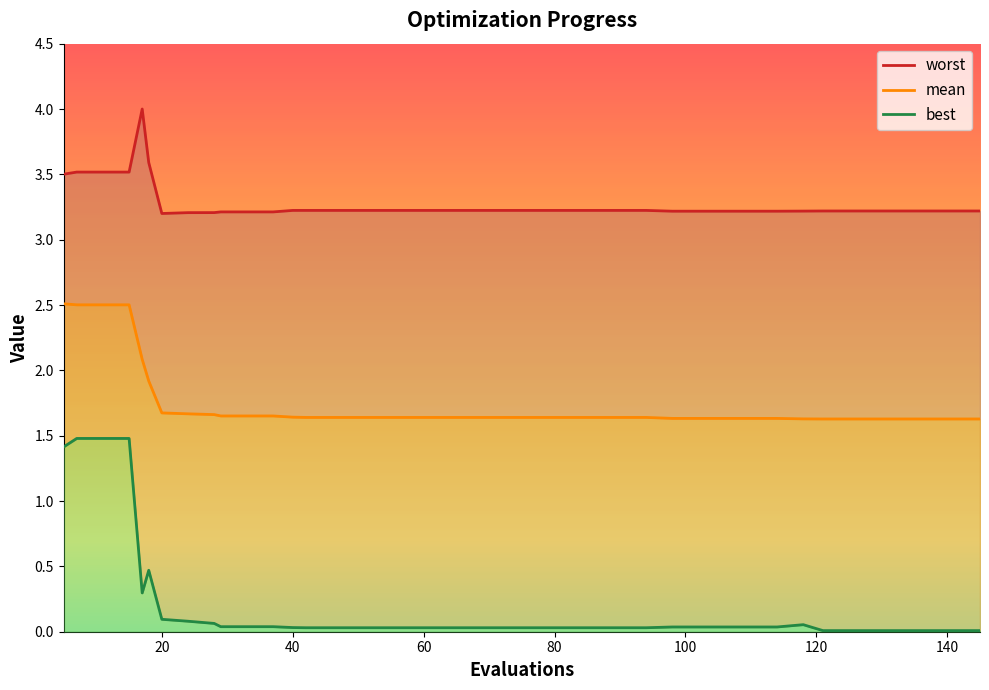

The value of worst at 17 is 1.0. True or false?

False